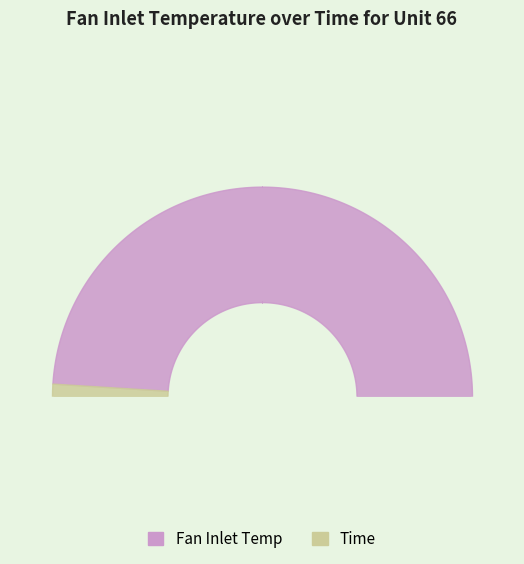

How many distinct data groups are displayed?

2